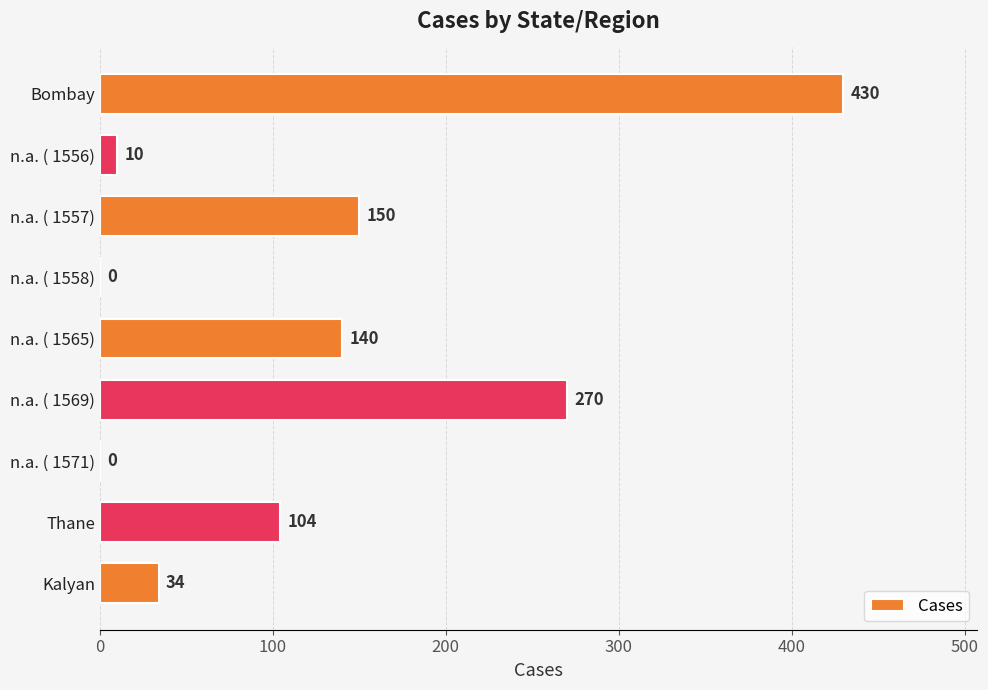

At which label is the value closest to 215?

n.a. ( 1569)